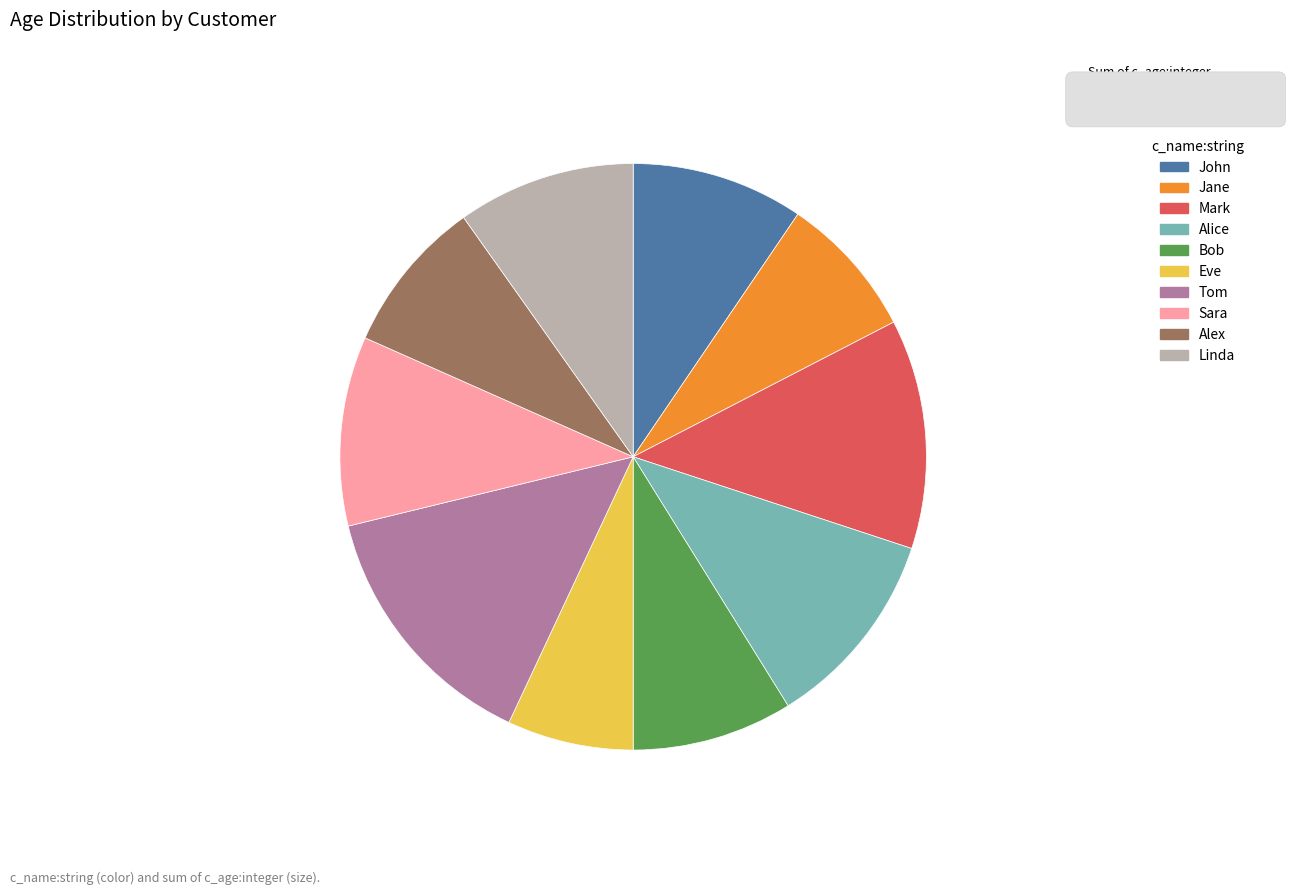

What is the smallest slice in the pie chart?

Eve